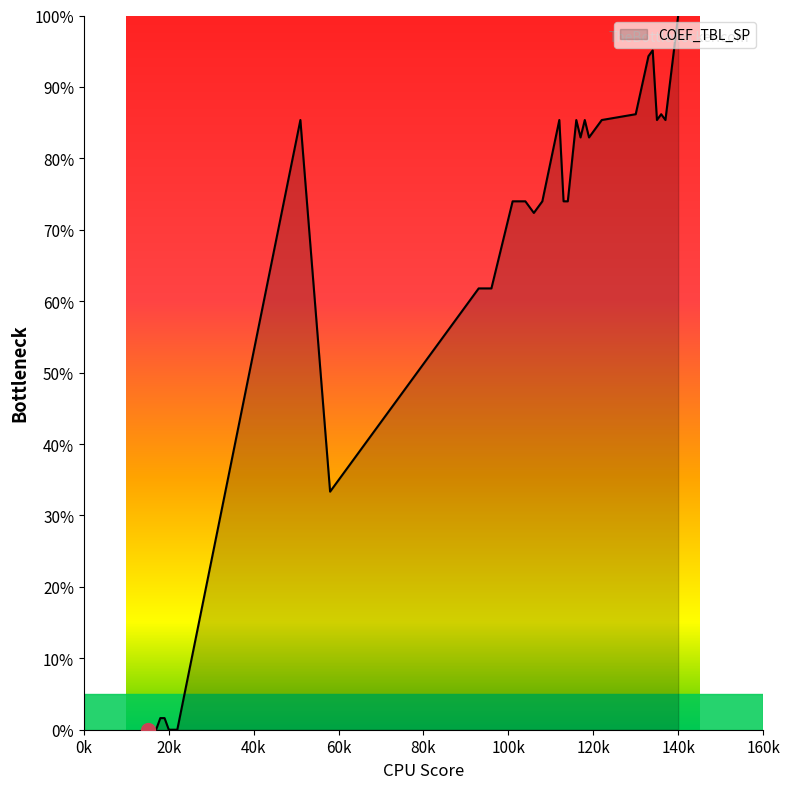

What is the difference between the maximum and minimum values?

100.0